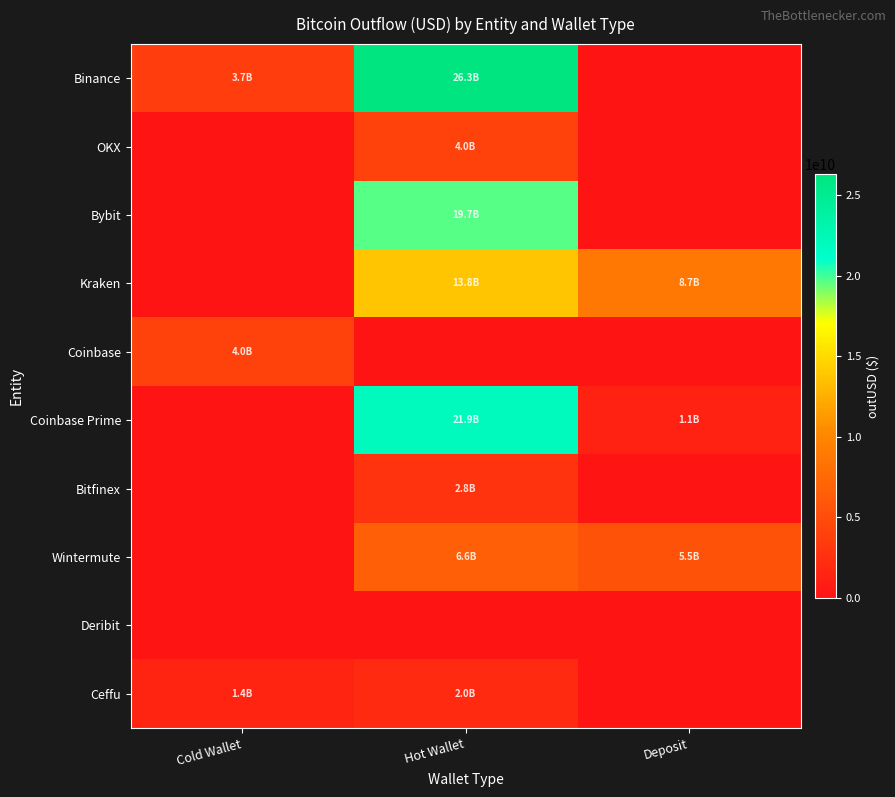

Count the number of data series in this chart.

10